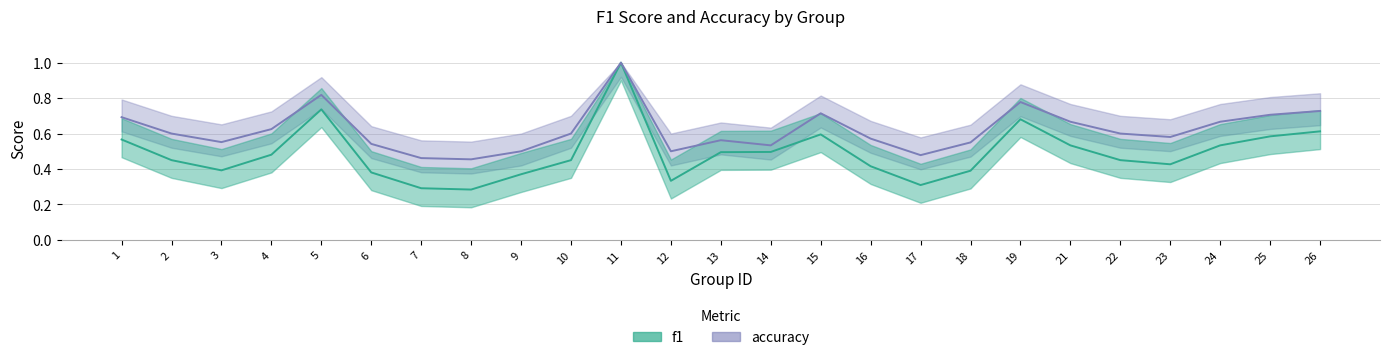

What is the value of the f1 point at the 25th from the left?

0.6